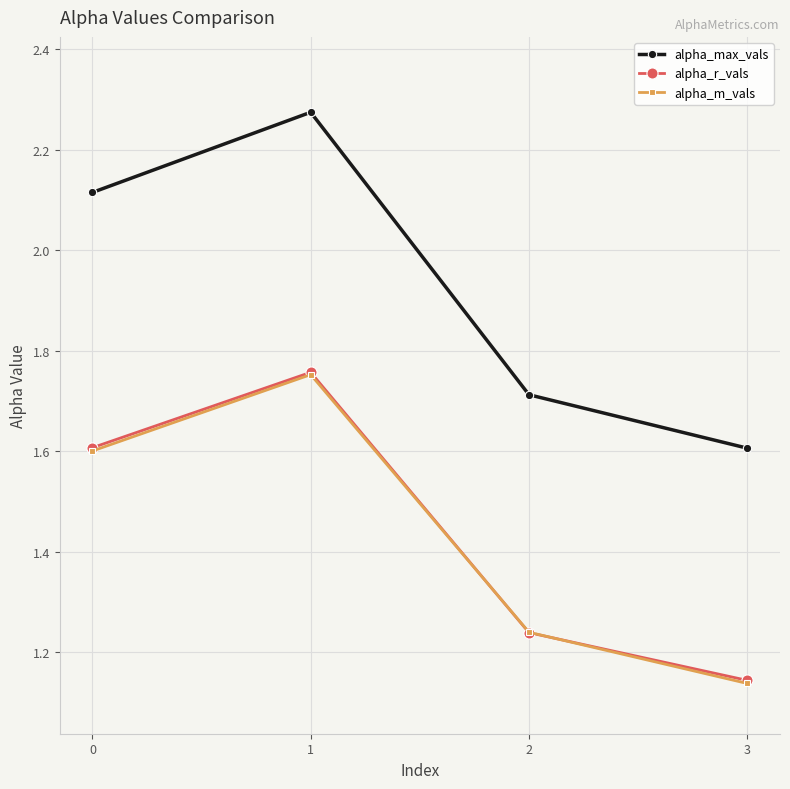

Where is the first local maximum for alpha_m_vals?

1